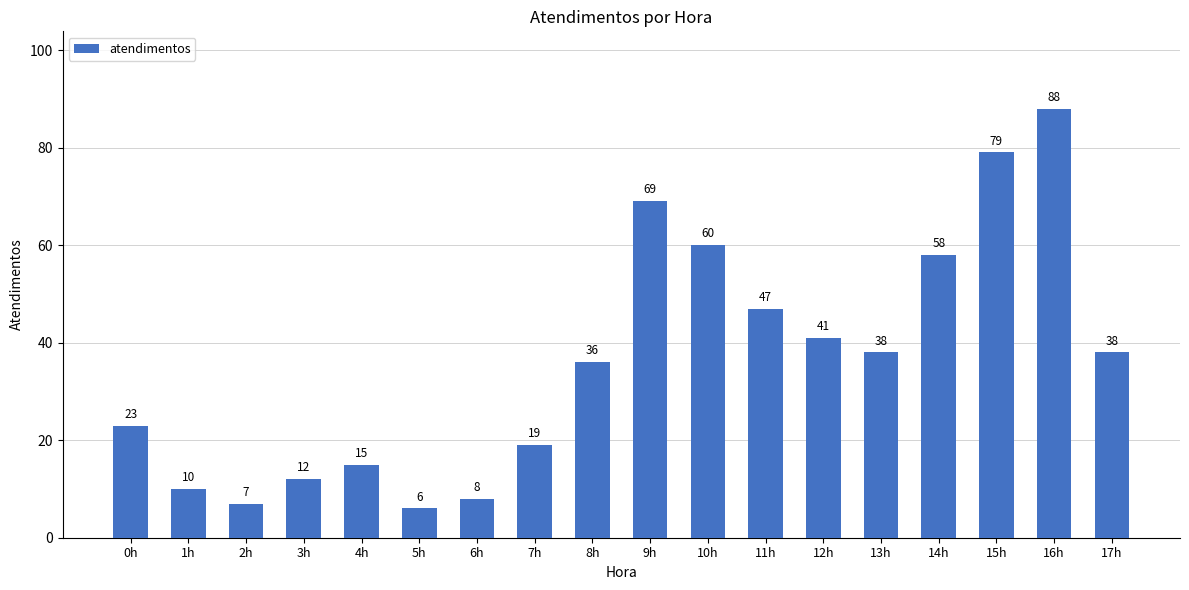

Reading left to right, extract all data points from this chart.

0h=23	1h=10	2h=7	3h=12	4h=15	5h=6	6h=8	7h=19	8h=36	9h=69	10h=60	11h=47	12h=41	13h=38	14h=58	15h=79	16h=88	17h=38